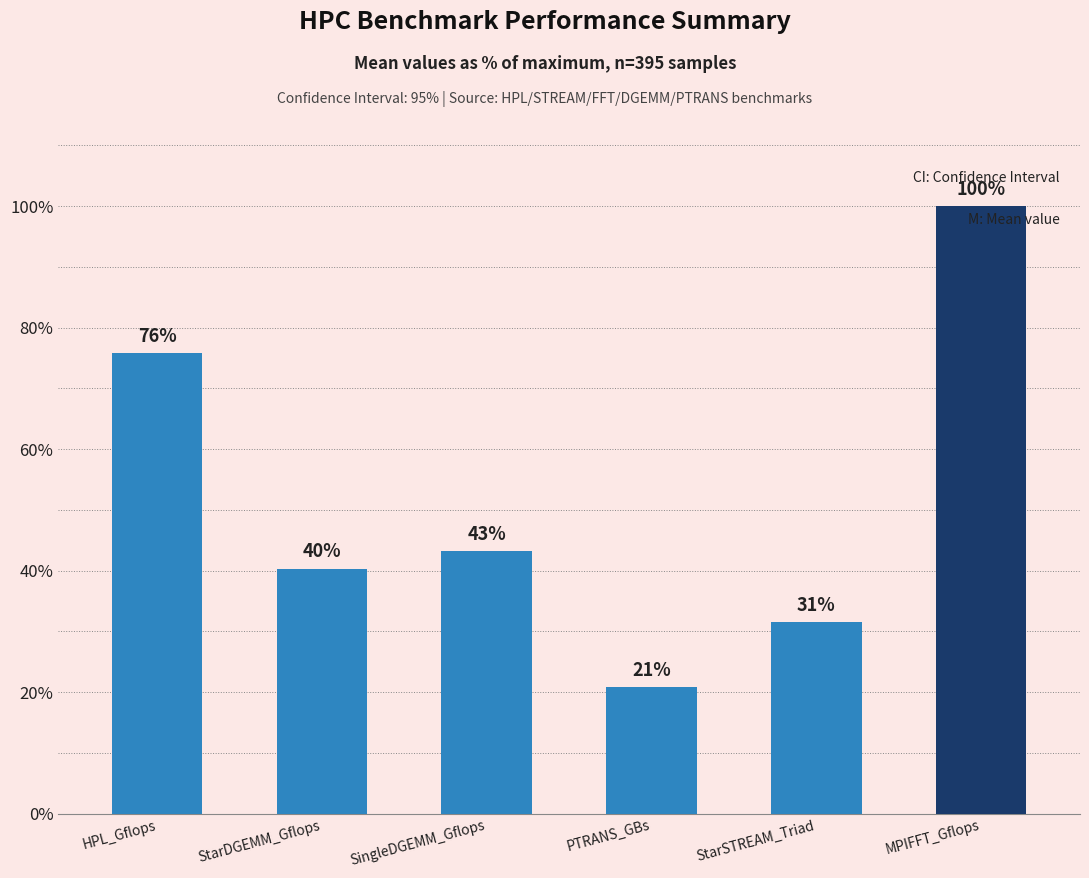

What is the label of the 6th bar from the right?

HPL_Gflops